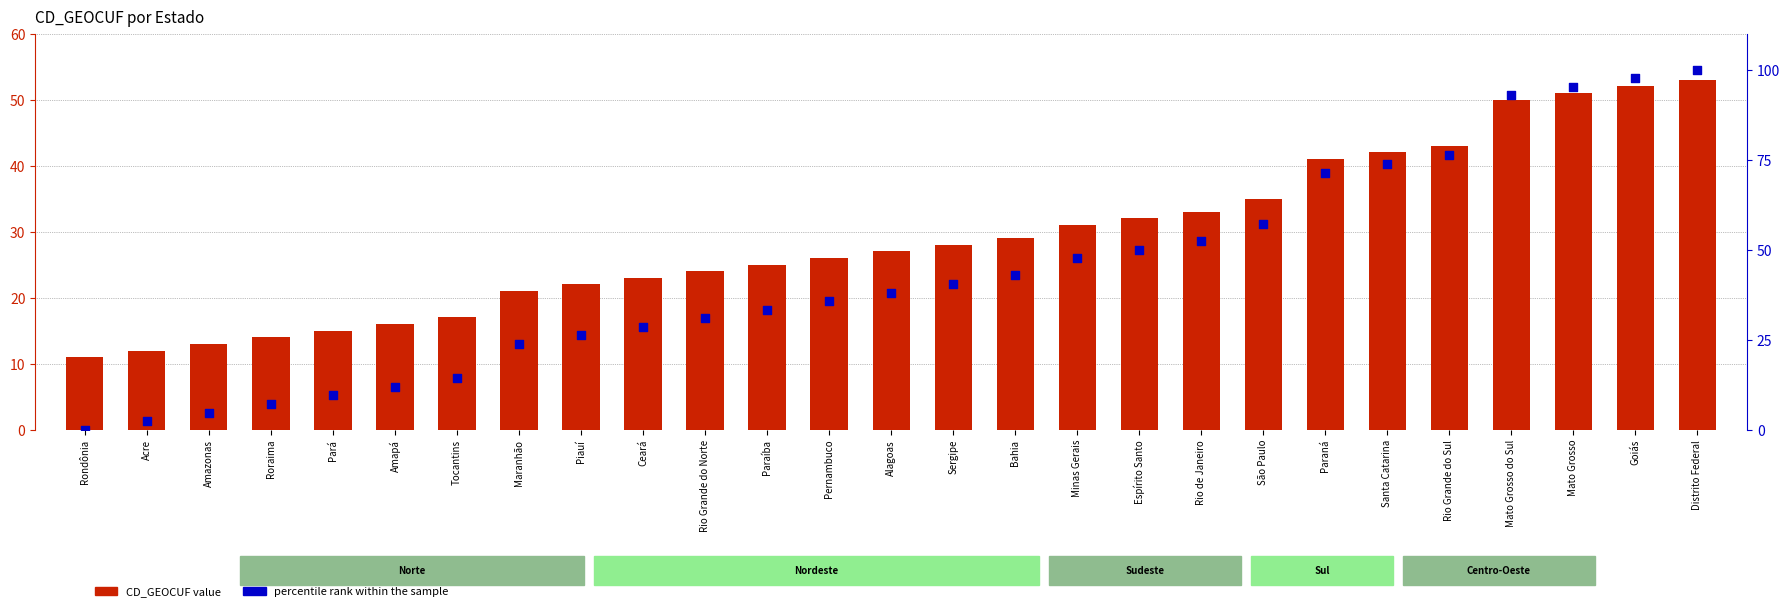

Which series contains the lowest Y value?

percentile rank within the sample